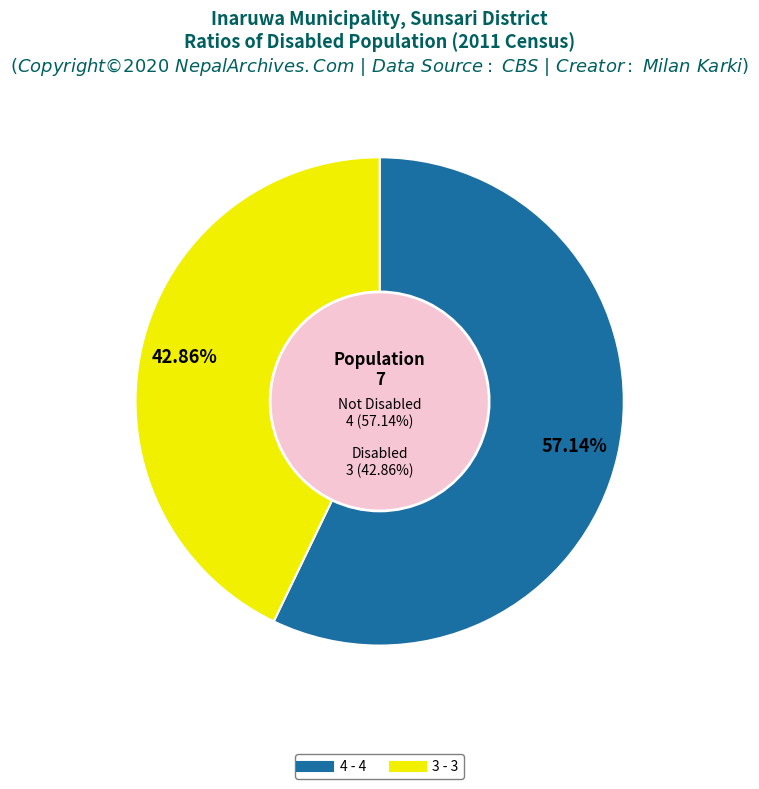

Which slice is the largest?

4